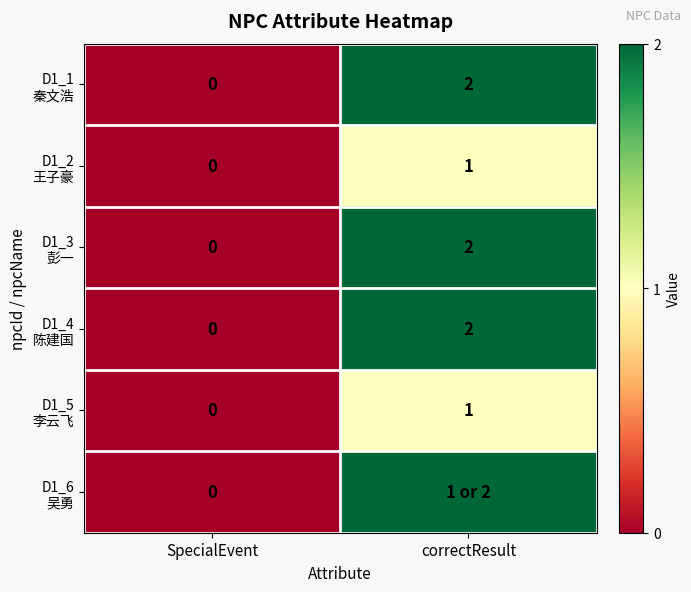

What is the total value across all series at correctResult?

10